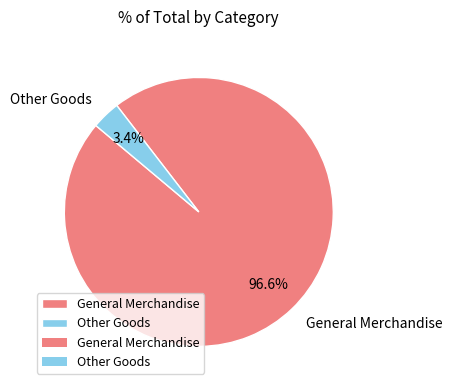

Count the number of slices in the pie.

2